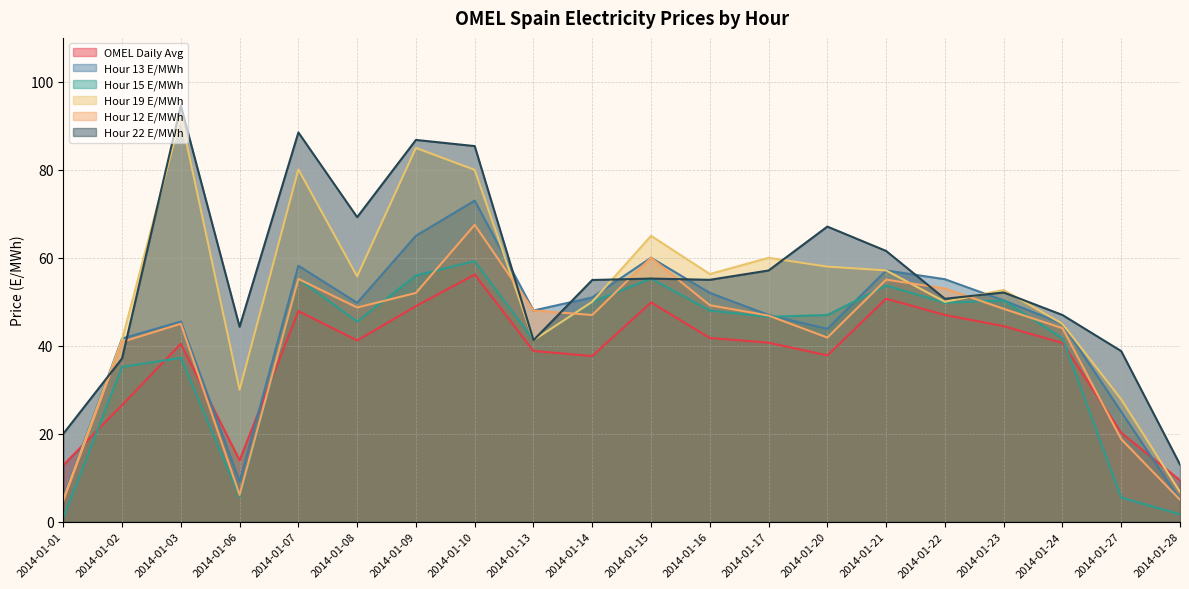

Reading right to left, list all the values displayed in this chart.

OMEL Daily Avg: 2014-01-28=9.4	2014-01-27=20.2	2014-01-24=40.6	2014-01-23=44.5	2014-01-22=47.0	2014-01-21=50.7	2014-01-20=37.8	2014-01-17=40.7	2014-01-16=41.8	2014-01-15=49.9	2014-01-14=37.7	2014-01-13=38.8	2014-01-10=56.2	2014-01-09=49.0	2014-01-08=41.2	2014-01-07=47.9	2014-01-06=14.0	2014-01-03=40.4	2014-01-02=26.5	2014-01-01=12.9
Hour 13 E/MWh: 2014-01-28=5.0	2014-01-27=25.0	2014-01-24=45.0	2014-01-23=50.3	2014-01-22=55.1	2014-01-21=57.1	2014-01-20=43.9	2014-01-17=47.0	2014-01-16=52.0	2014-01-15=60.0	2014-01-14=51.0	2014-01-13=48.0	2014-01-10=73.0	2014-01-09=65.0	2014-01-08=49.8	2014-01-07=58.2	2014-01-06=9.1	2014-01-03=45.5	2014-01-02=41.6	2014-01-01=5.3
Hour 15 E/MWh: 2014-01-28=1.7	2014-01-27=5.5	2014-01-24=41.7	2014-01-23=50.3	2014-01-22=49.8	2014-01-21=53.7	2014-01-20=47.0	2014-01-17=46.6	2014-01-16=48.0	2014-01-15=55.3	2014-01-14=50.0	2014-01-13=41.3	2014-01-10=59.2	2014-01-09=56.0	2014-01-08=45.5	2014-01-07=55.2	2014-01-06=5.7	2014-01-03=37.2	2014-01-02=35.2	2014-01-01=0.9
Hour 19 E/MWh: 2014-01-28=6.8	2014-01-27=27.8	2014-01-24=45.0	2014-01-23=52.7	2014-01-22=50.0	2014-01-21=57.1	2014-01-20=58.0	2014-01-17=60.0	2014-01-16=56.3	2014-01-15=65.0	2014-01-14=50.0	2014-01-13=41.3	2014-01-10=80.0	2014-01-09=85.0	2014-01-08=55.8	2014-01-07=80.1	2014-01-06=30.0	2014-01-03=92.1	2014-01-02=41.4	2014-01-01=5.0
Hour 12 E/MWh: 2014-01-28=5.0	2014-01-27=18.8	2014-01-24=44.0	2014-01-23=48.4	2014-01-22=53.0	2014-01-21=55.0	2014-01-20=41.9	2014-01-17=46.9	2014-01-16=49.2	2014-01-15=60.0	2014-01-14=47.0	2014-01-13=48.0	2014-01-10=67.5	2014-01-09=52.0	2014-01-08=48.7	2014-01-07=55.2	2014-01-06=6.1	2014-01-03=45.0	2014-01-02=40.9	2014-01-01=4.8
Hour 22 E/MWh: 2014-01-28=13.0	2014-01-27=38.8	2014-01-24=47.0	2014-01-23=52.1	2014-01-22=50.7	2014-01-21=61.6	2014-01-20=67.1	2014-01-17=57.1	2014-01-16=55.0	2014-01-15=55.3	2014-01-14=55.0	2014-01-13=41.3	2014-01-10=85.4	2014-01-09=86.8	2014-01-08=69.2	2014-01-07=88.5	2014-01-06=44.3	2014-01-03=94.6	2014-01-02=37.1	2014-01-01=20.0